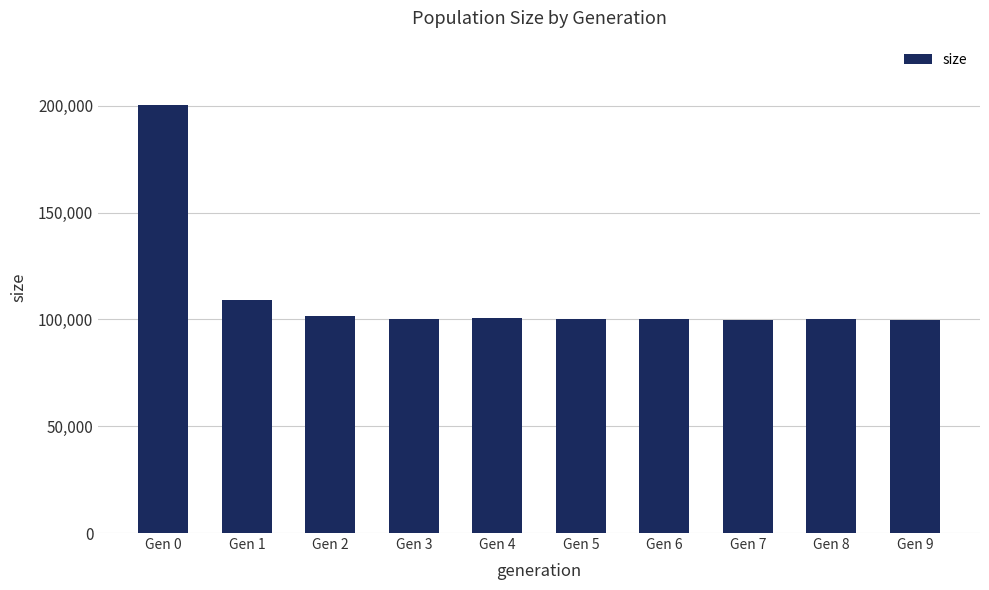

What is the value of the 5th bar from the left?

100591